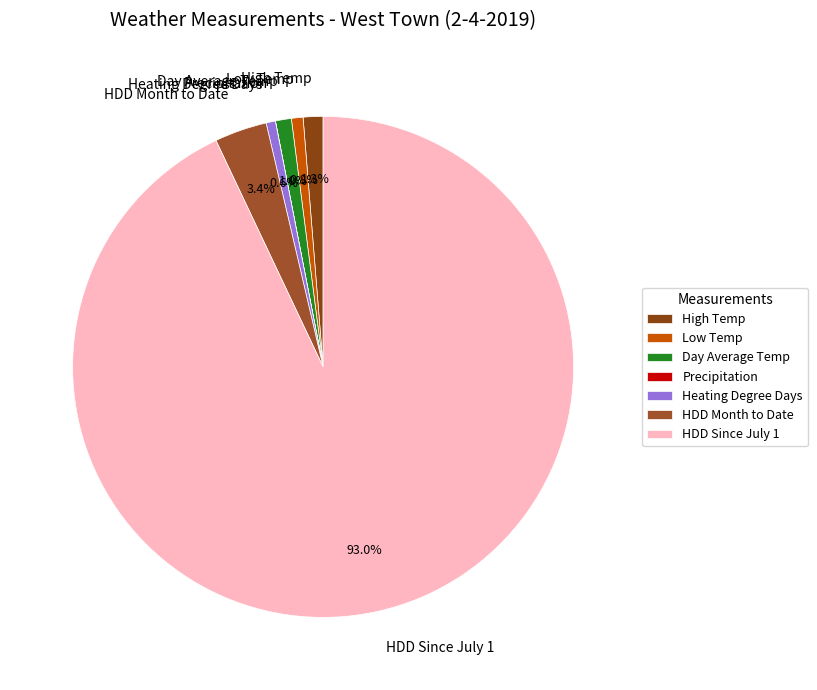

What portion of the pie excludes Low Temp?

99.2%